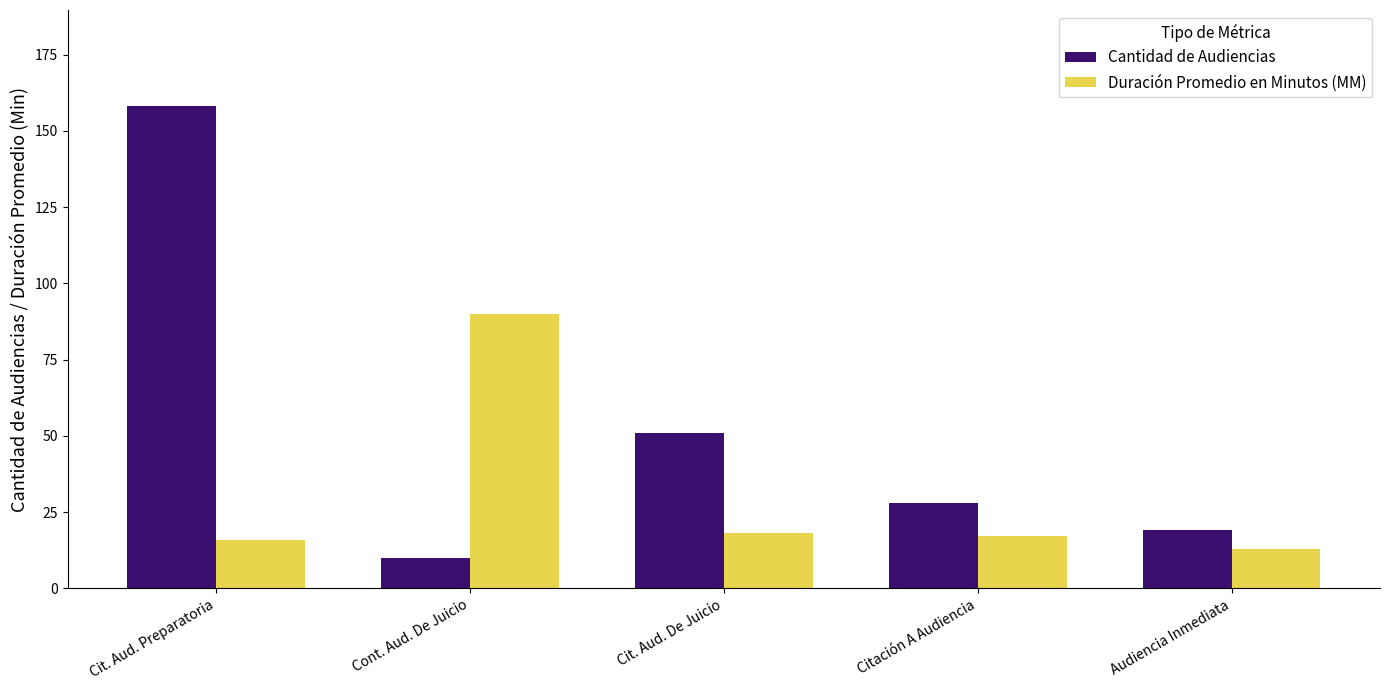

True or false: Duración Promedio en Minutos (MM) has a value of 16 at Cit. Aud. Preparatoria.

True